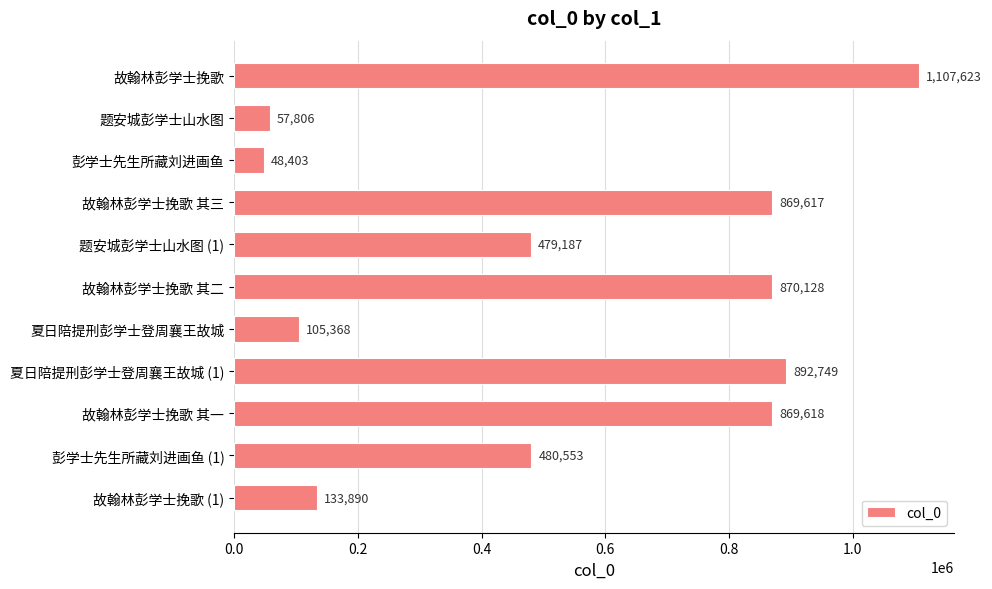

What value does the data have at 题安城彭学士山水图 (1)?

479187